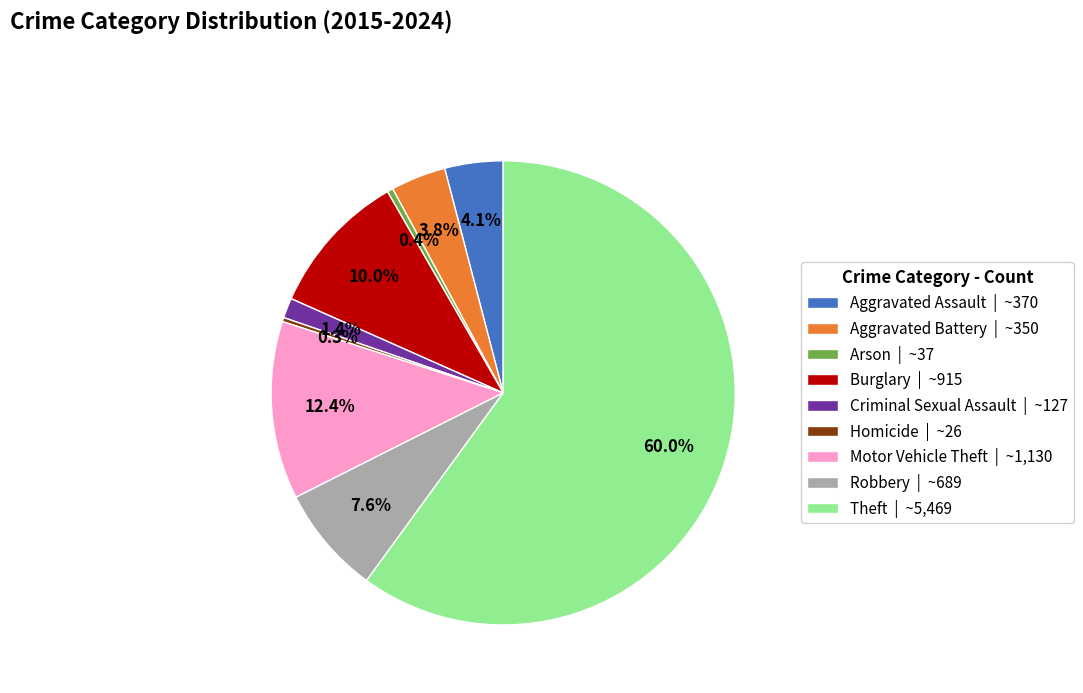

Does Theft account for over 50% of the chart?

Yes